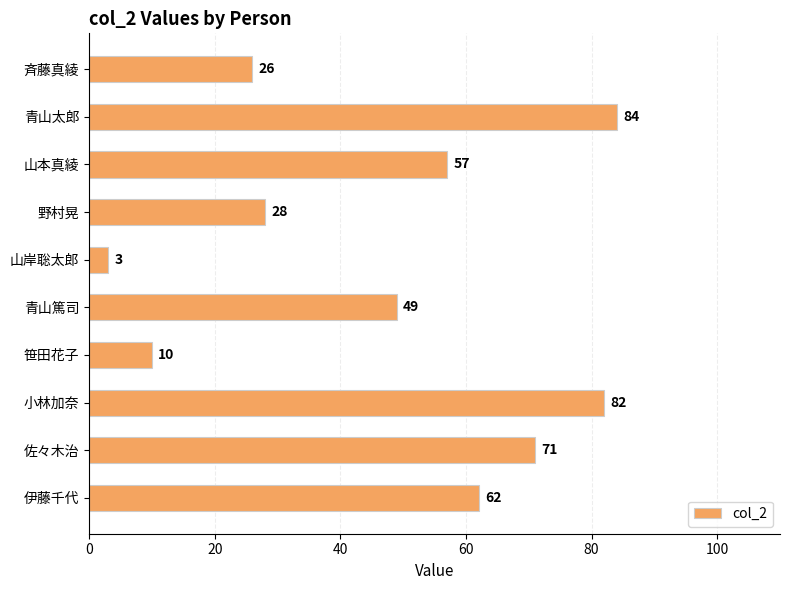

What is the label of the 3rd bar from the top?

山本真綾